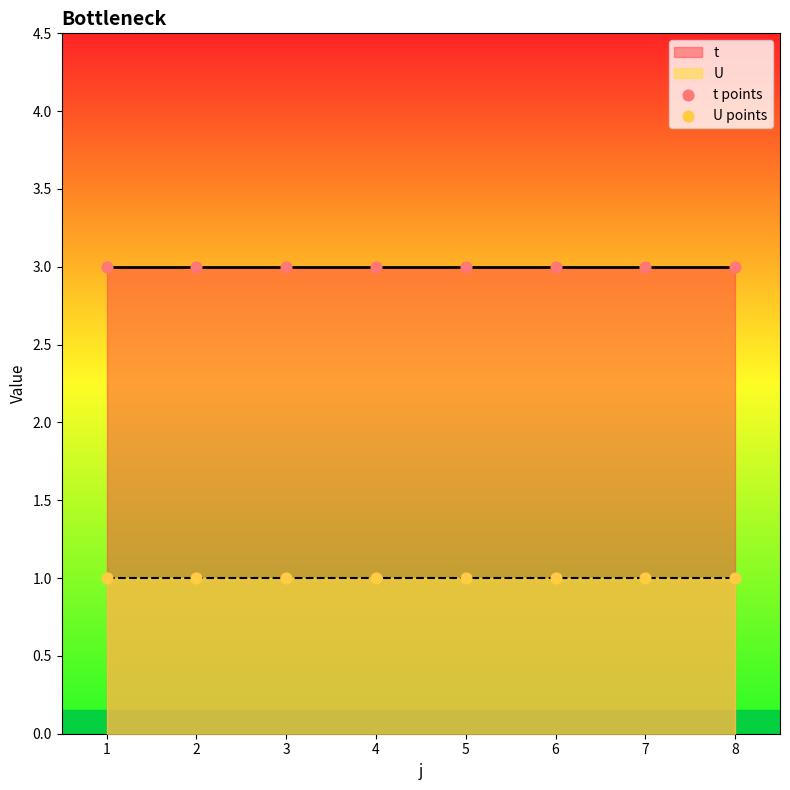

Which series contains the highest Y value?

t points